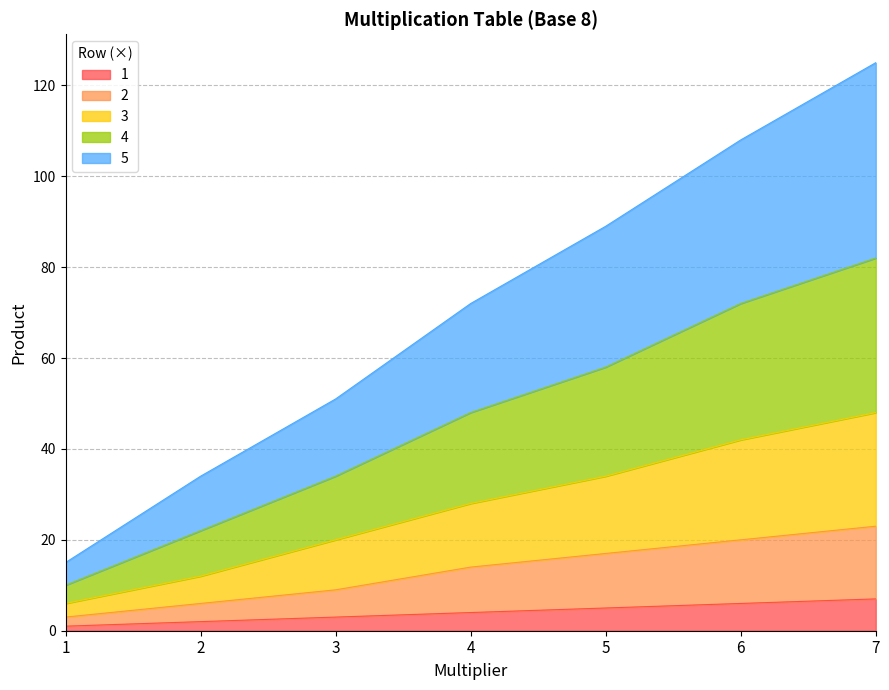

Which series changed the most between 2 and 4?

5